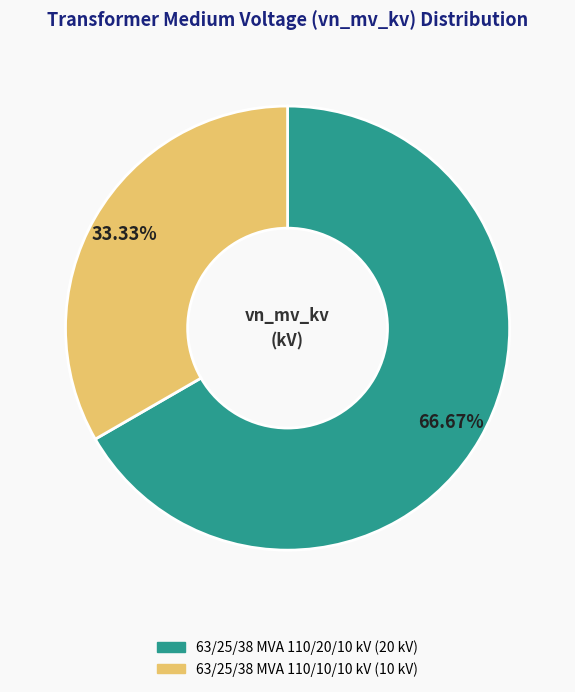

True or false: 63/25/38 MVA 110/20/10 kV accounts for 67% of the total.

True